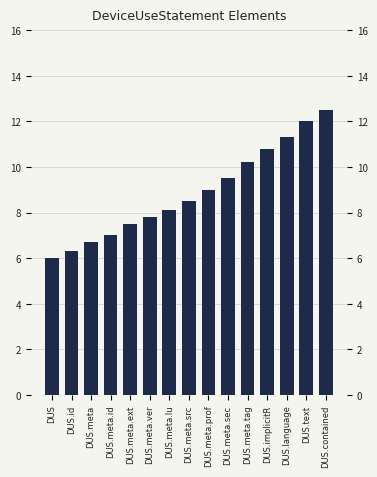

Are the bars horizontal?

No